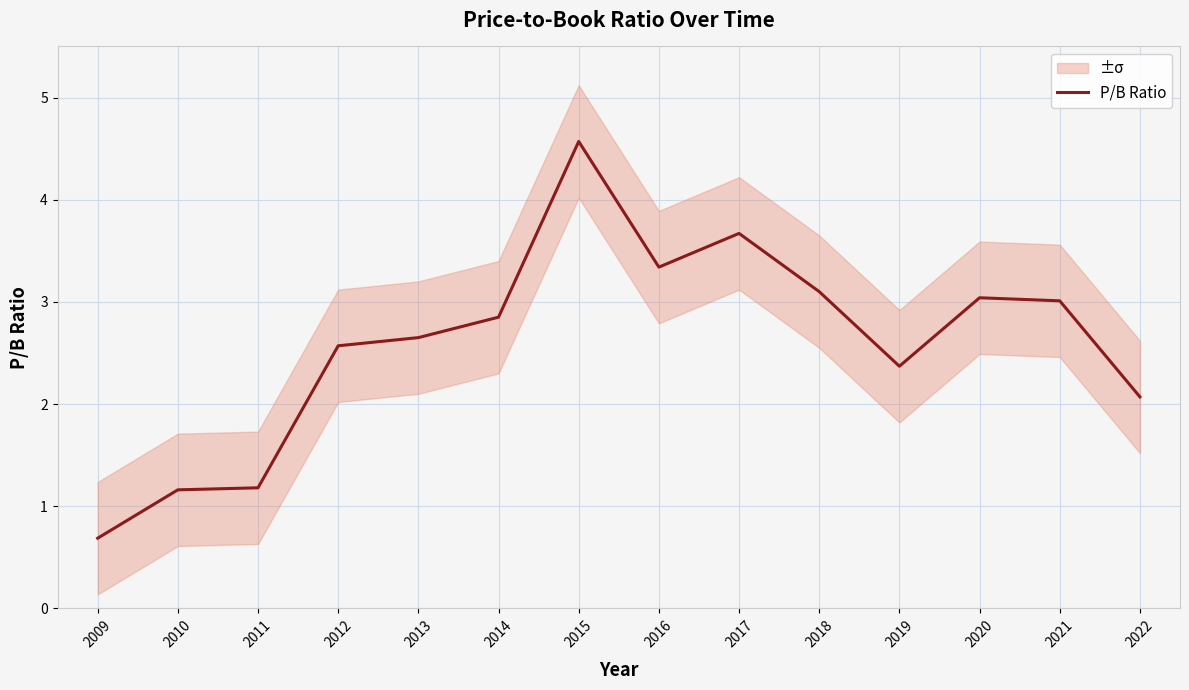

True or false: the data shows 4.3 at 2019.

False